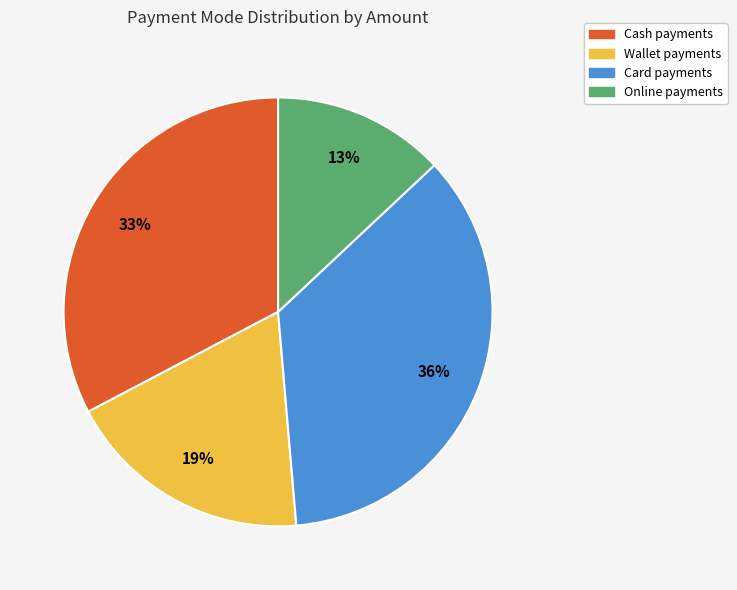

Does Wallet account for over 50% of the chart?

No